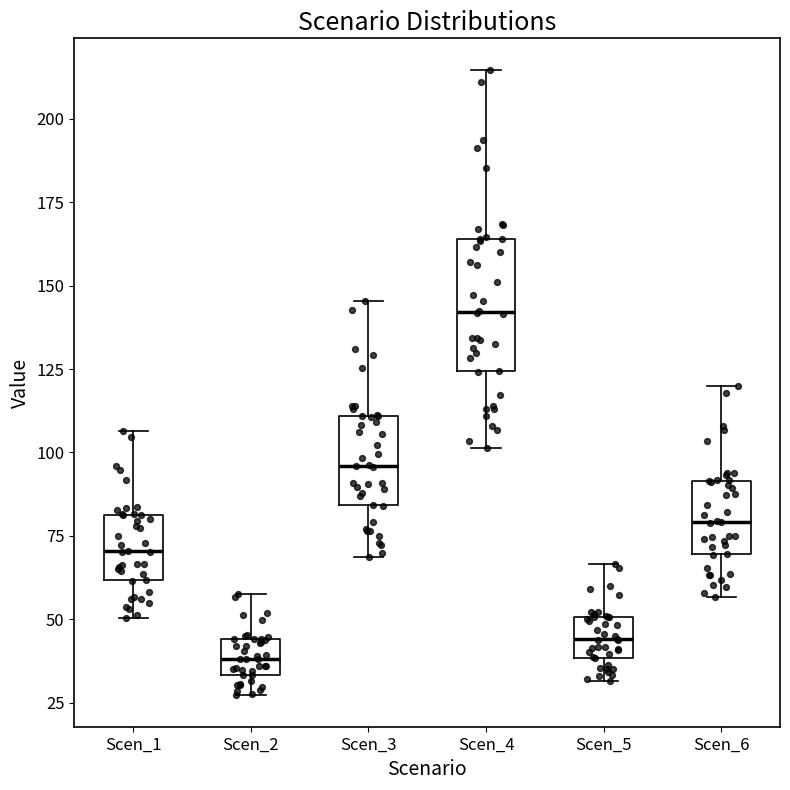

Which box's median line is the highest?

Scen_4